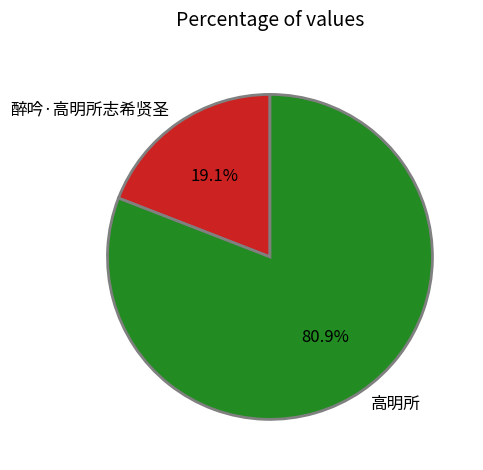

Rank the categories by value from lowest to highest.

醉吟·高明所志希贤圣, 高明所